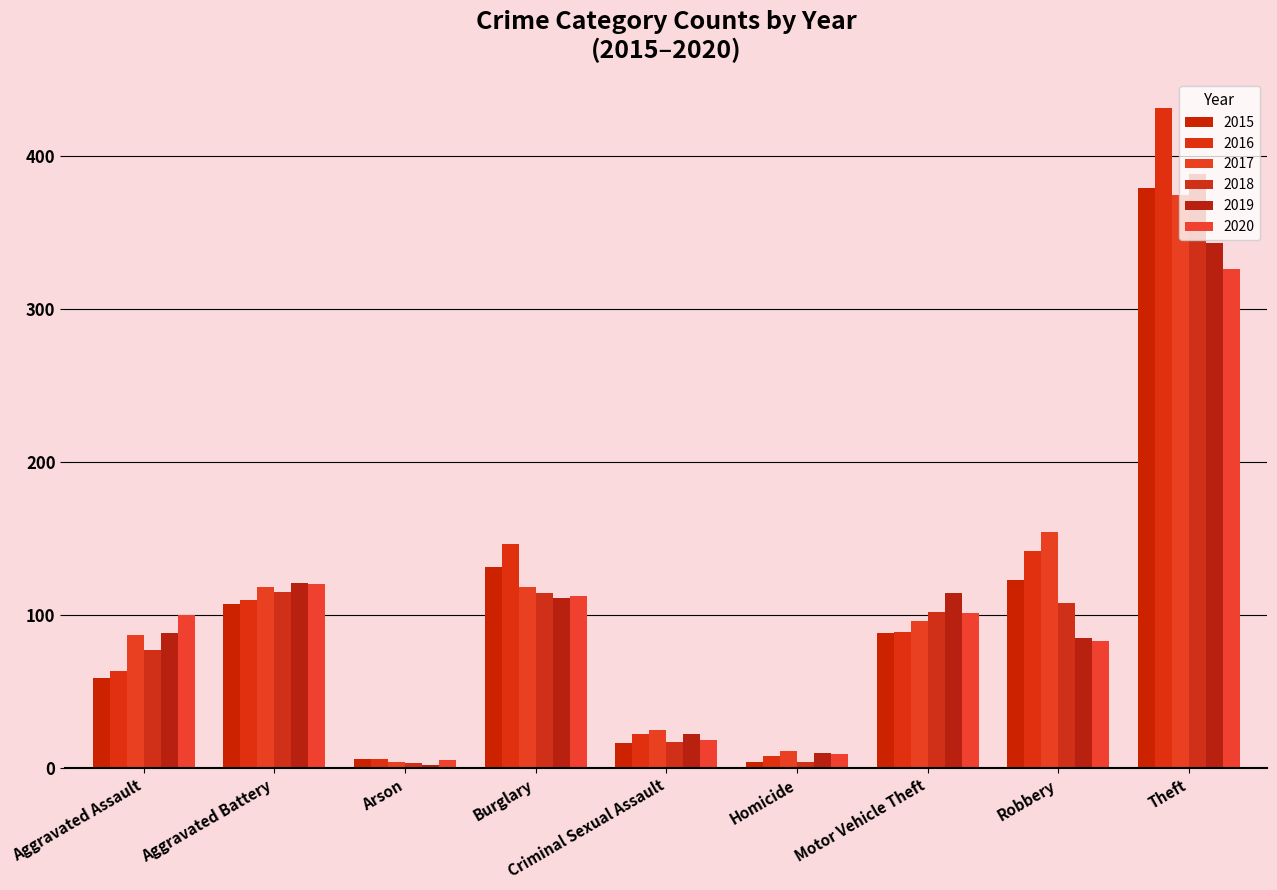

What is the label of the 8th bar from the right?

Aggravated Battery